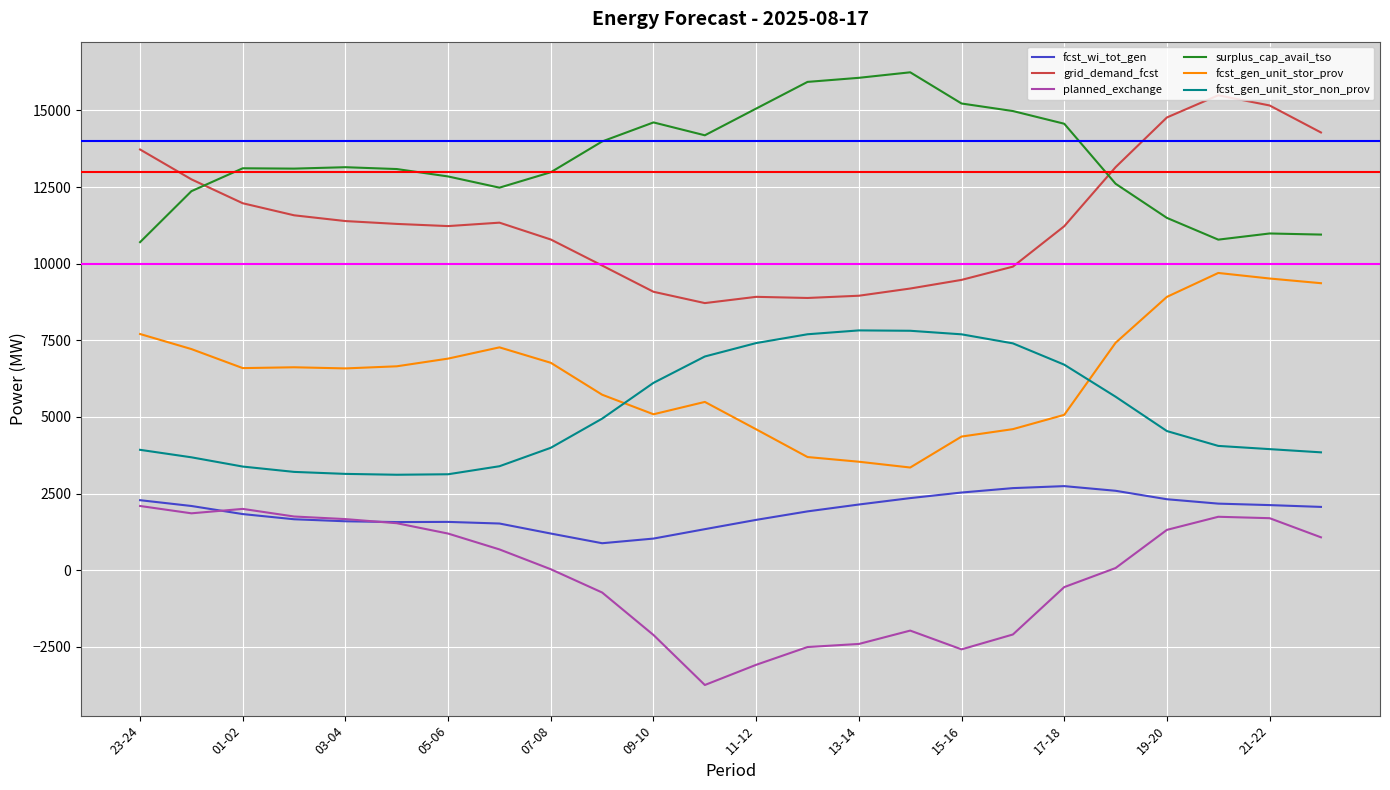

How many times do fcst_gen_unit_stor_prov and fcst_gen_unit_stor_non_prov cross each other?

2